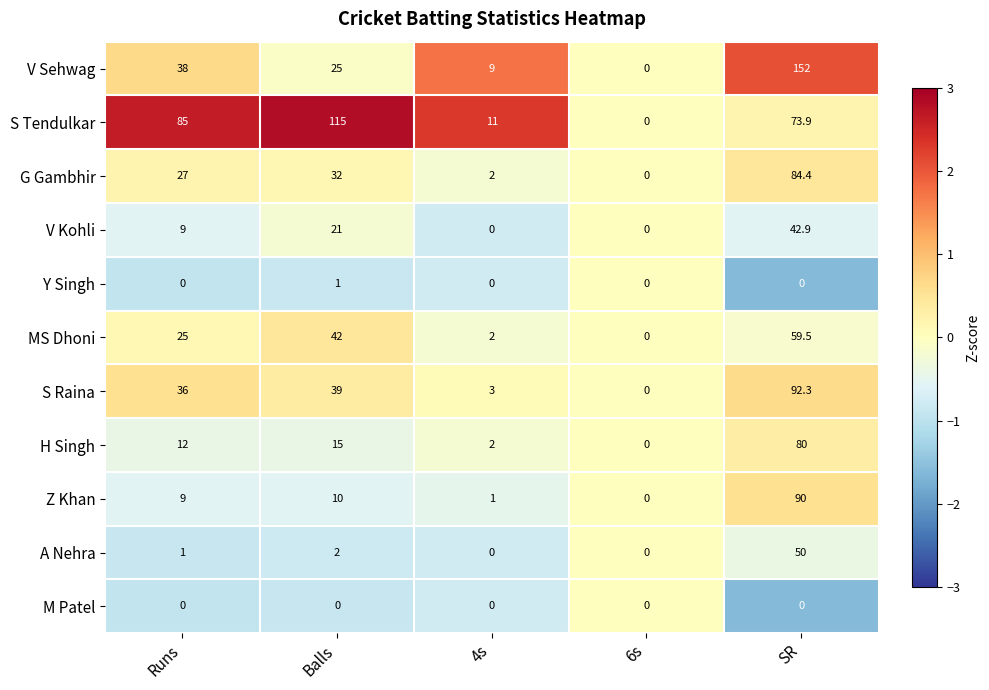

Which series has the widest spread of values?

V Sehwag